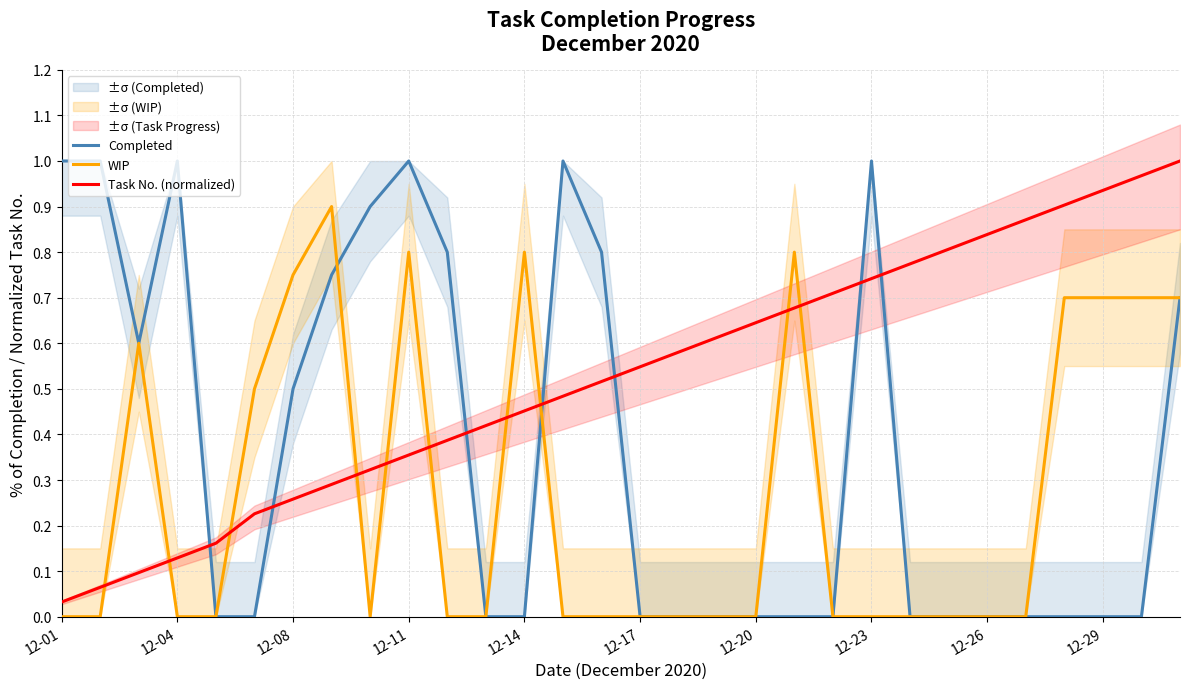

What is the value of the WIP point at the 28th from the left?

0.7